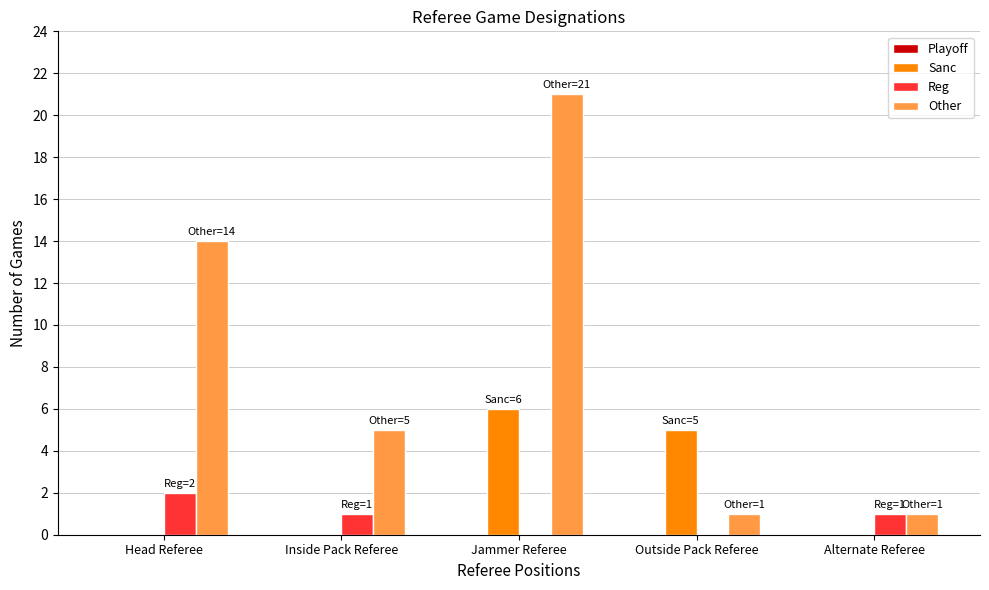

Which series has the largest total across all categories?

Other